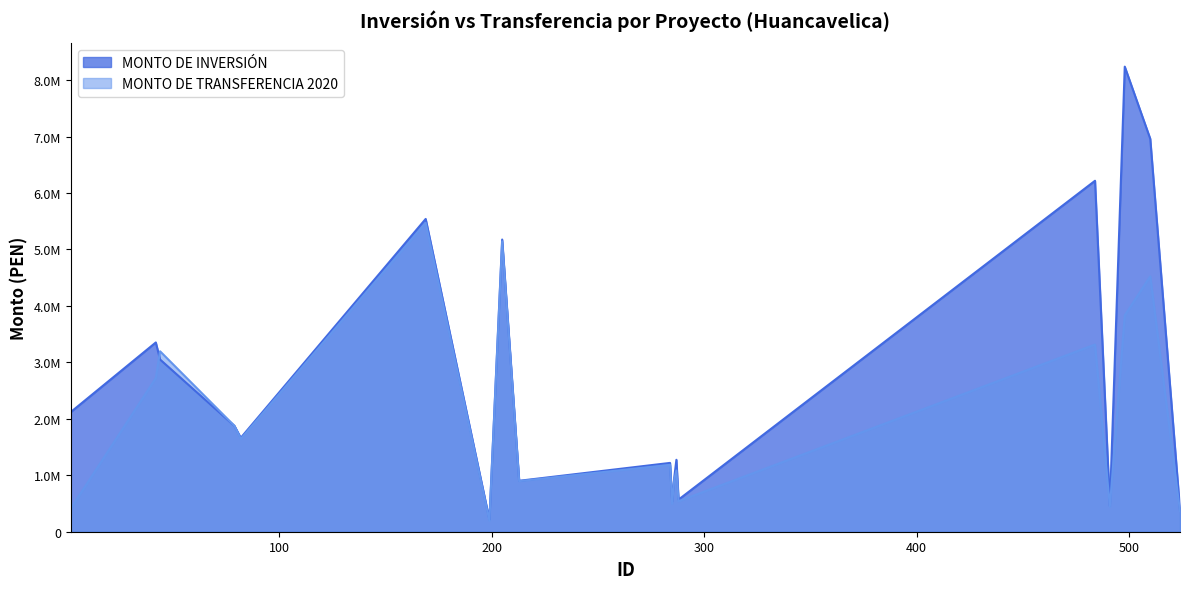

At which category is the sum across all series the highest?

498